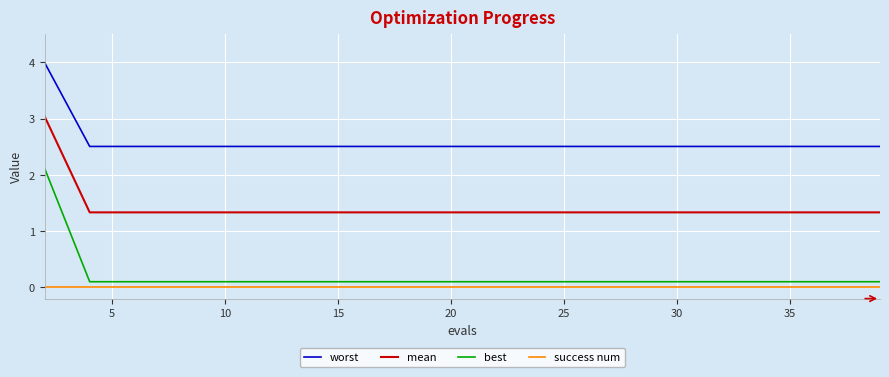

Which series has the largest range (max minus min)?

best